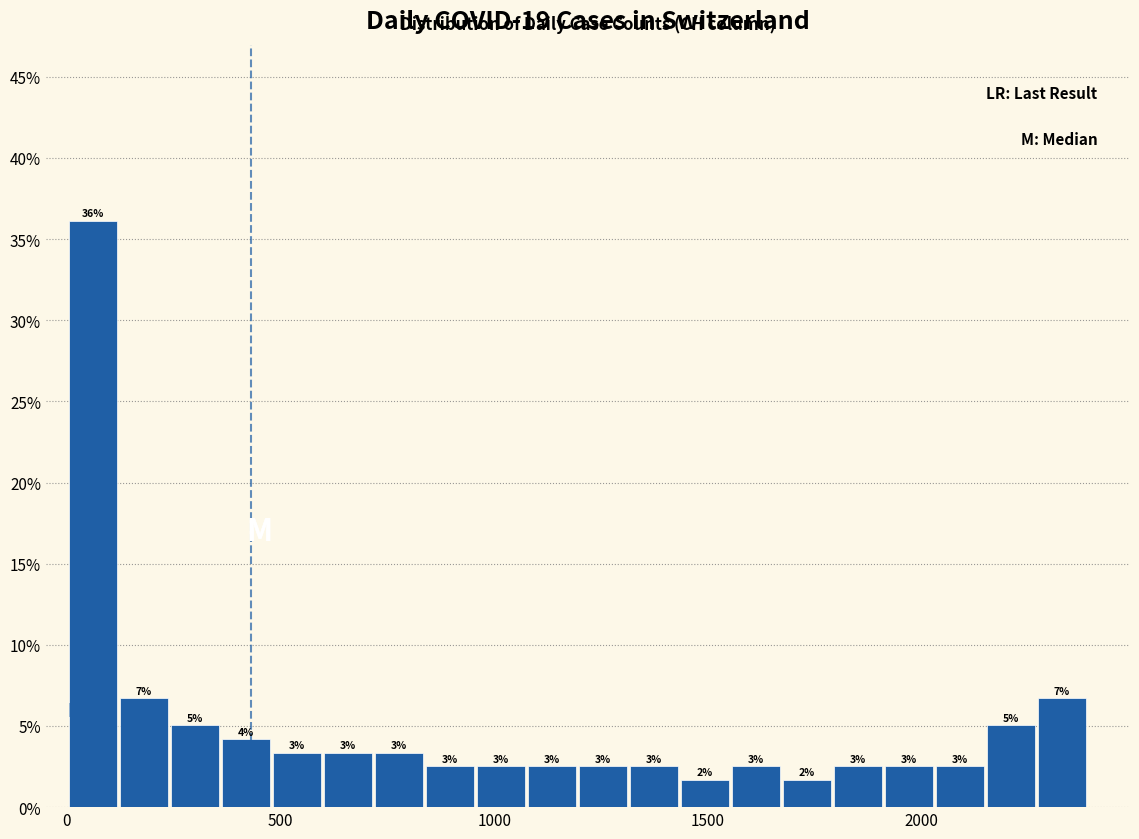

Read against the x-axis, roughly where is the centre of the tallest bar?

50